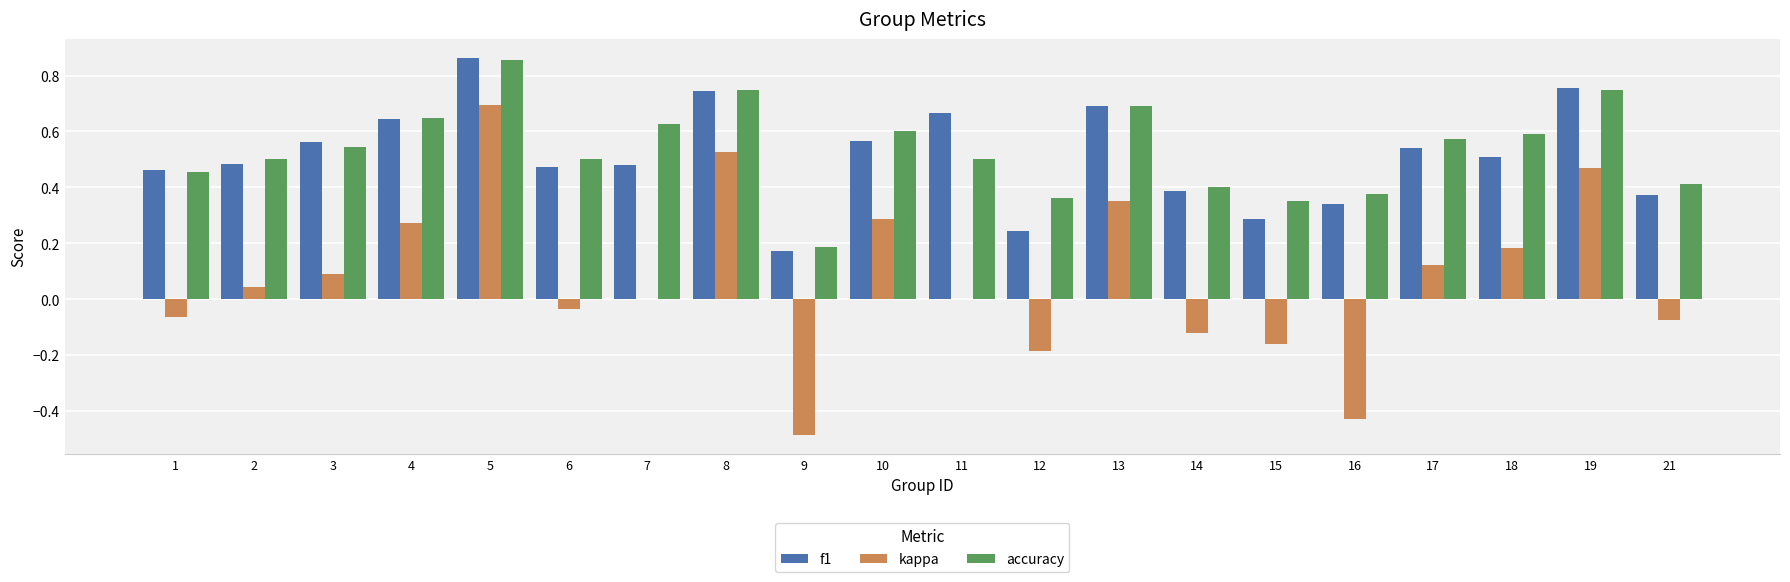

Which series changed the most between 7 and 13?

kappa